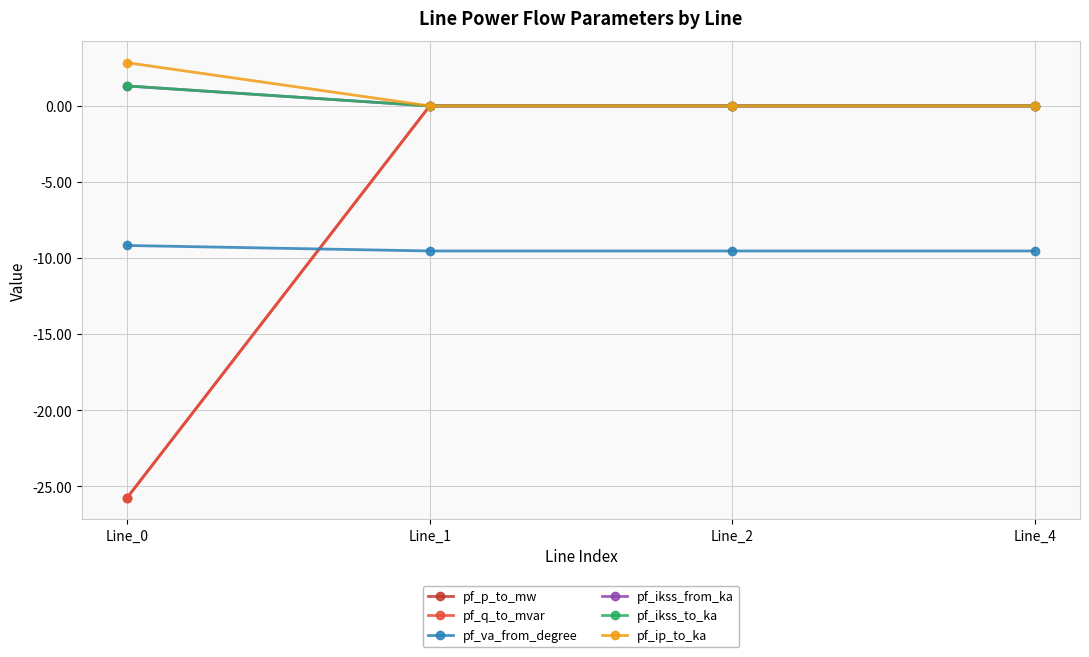

What is the average value of the pf_va_from_degree series?

-9.4